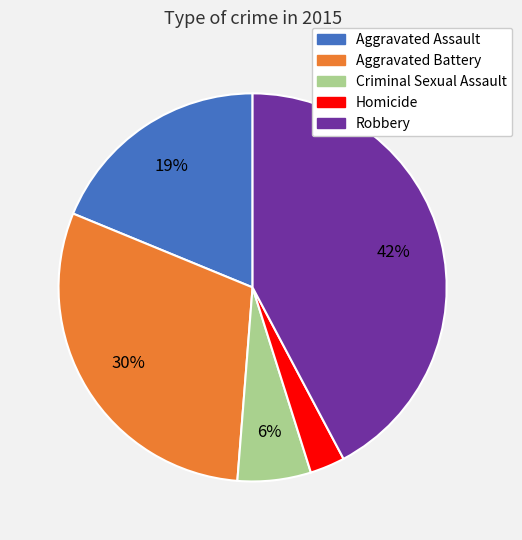

Count the number of slices in the pie.

5